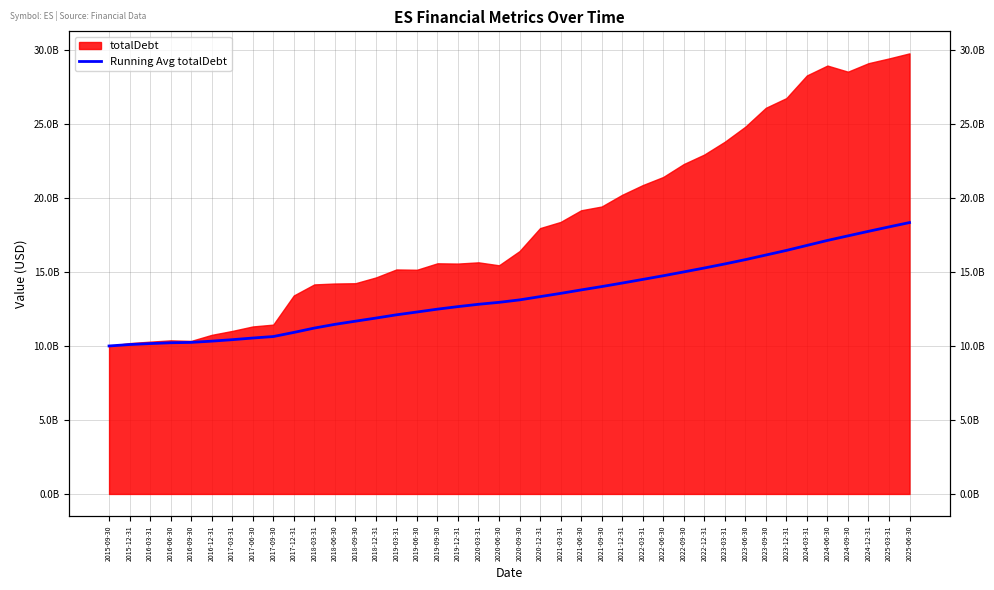

The chart shows a value of 18049995153.8 at 2025-03-31. True or false?

True